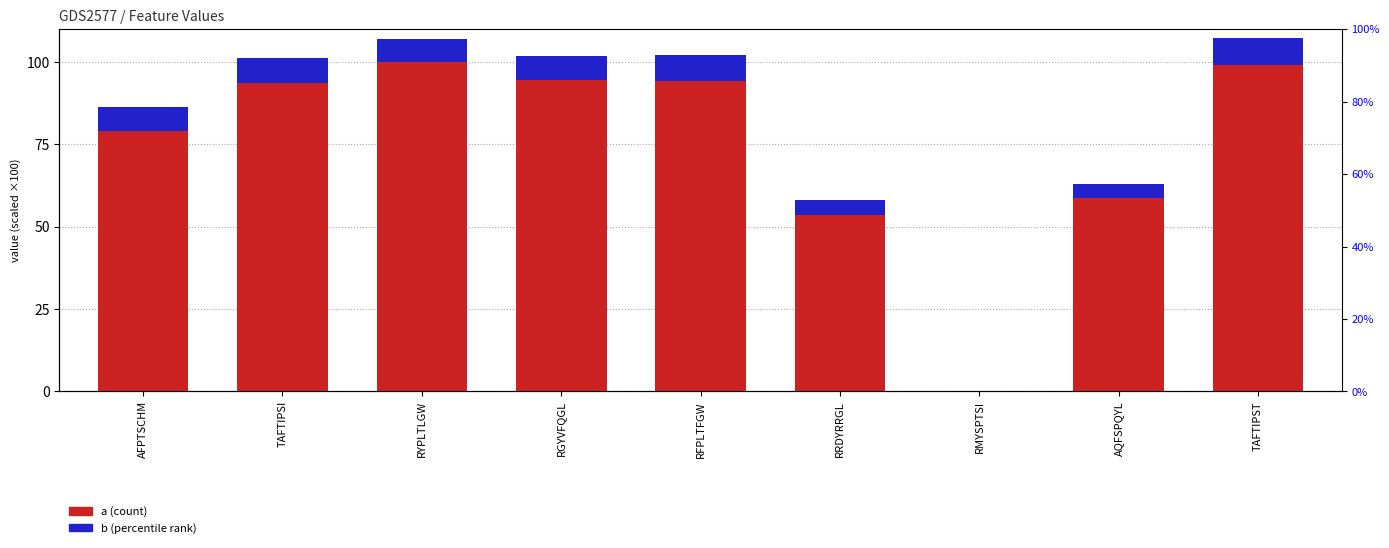

Where does the b series first go above 7?

AFPTSCHM